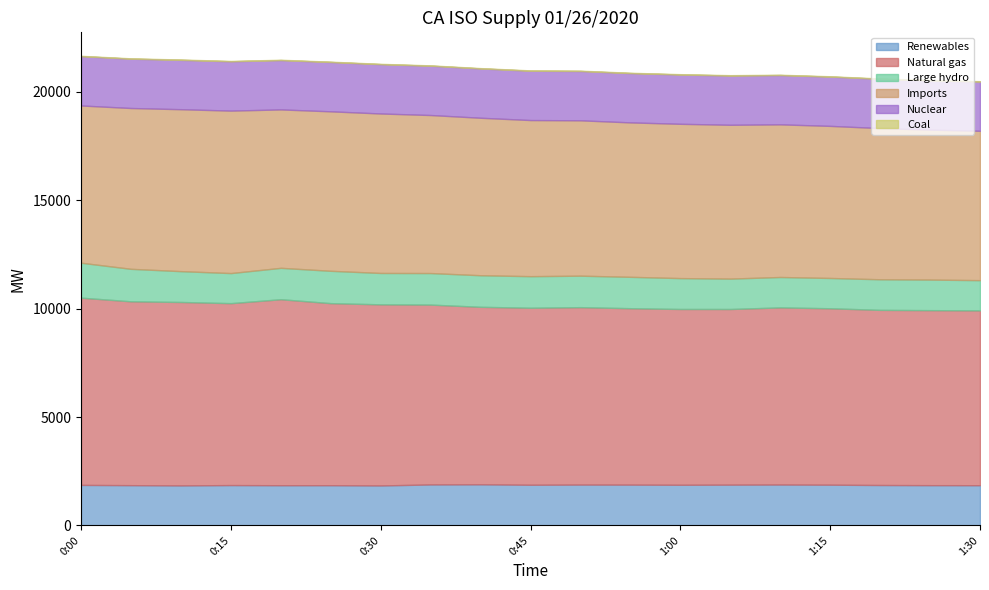

What are all the series names shown in the legend?

Renewables, Natural gas, Large hydro, Imports, Nuclear, Coal